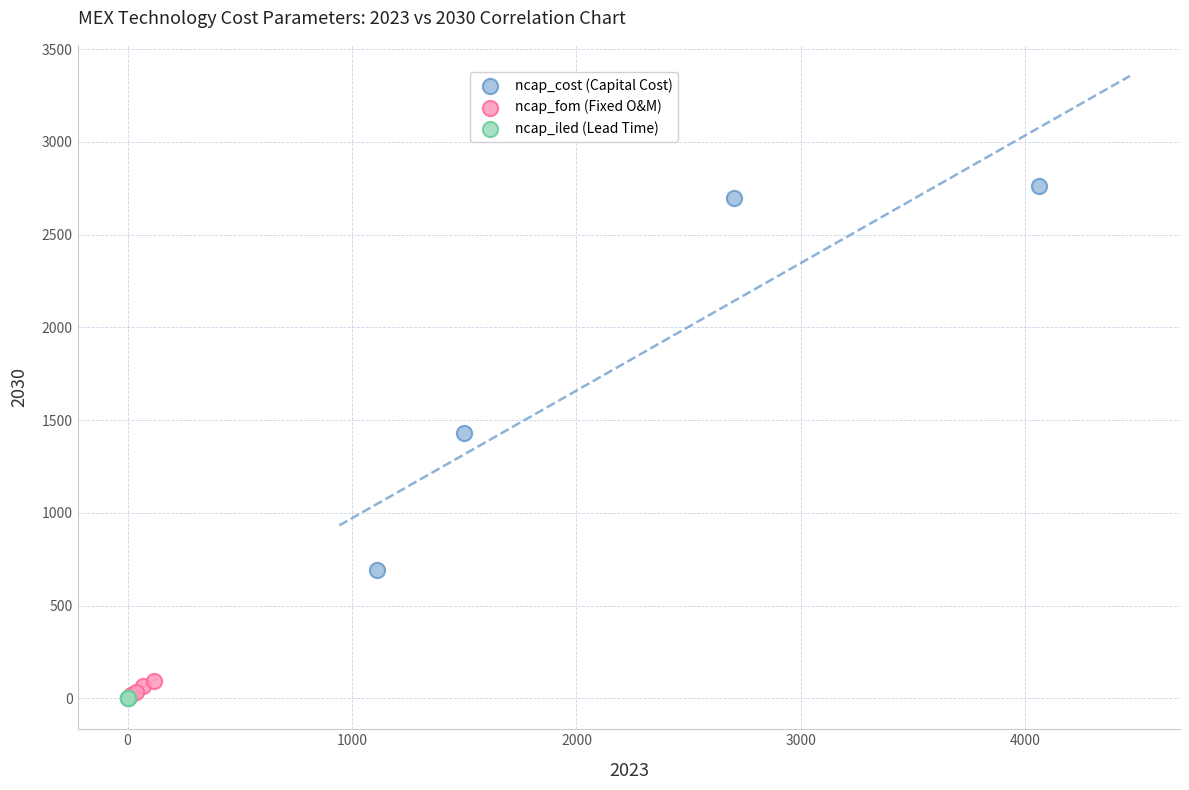

Which series has the largest Y range (max minus min)?

ncap_cost (Capital Cost)